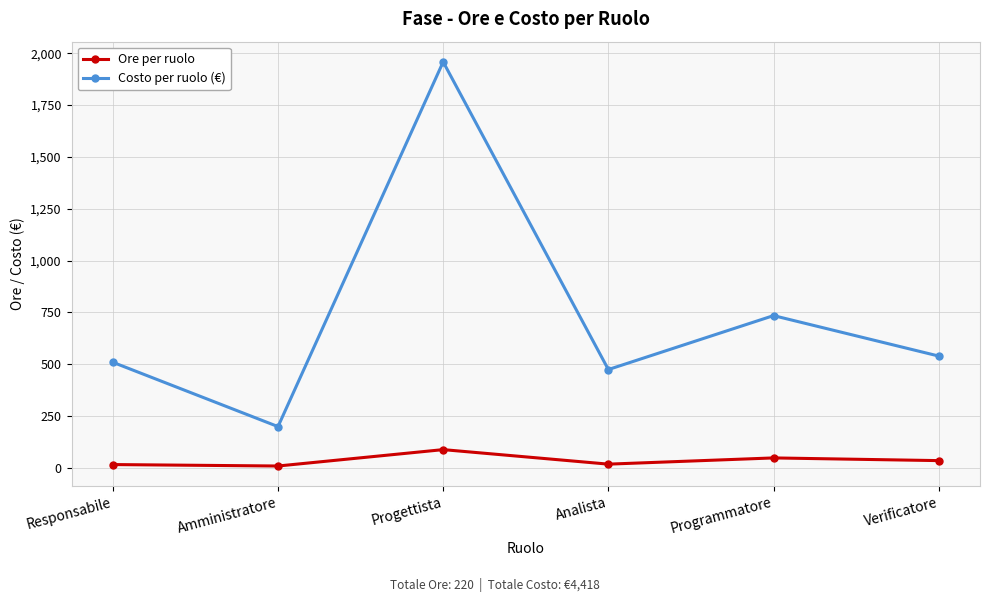

What is the difference between the maximum and minimum values in the Ore per ruolo series?

79